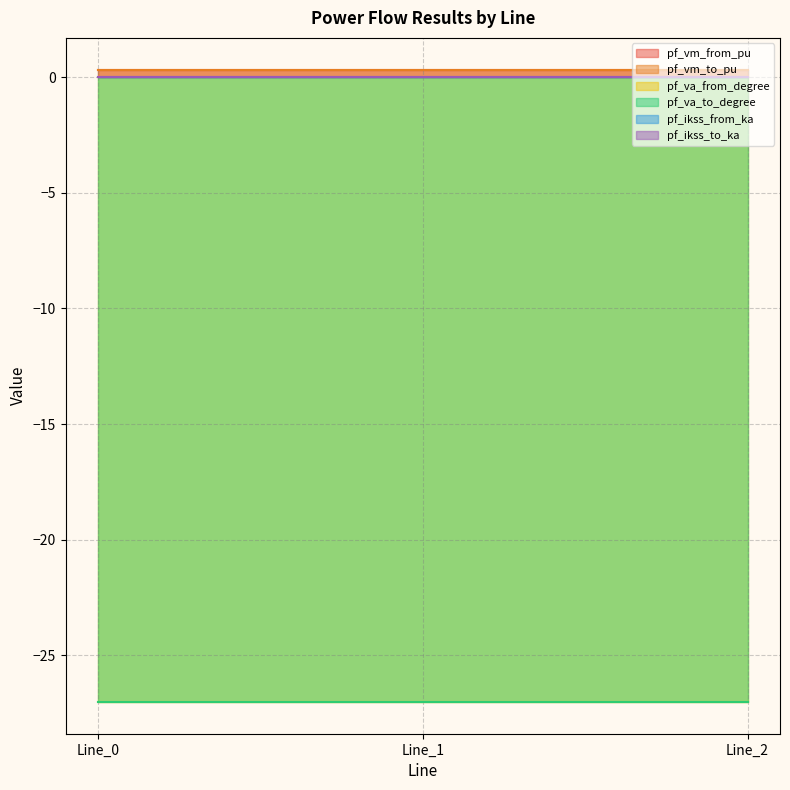

How many distinct data groups are displayed?

6